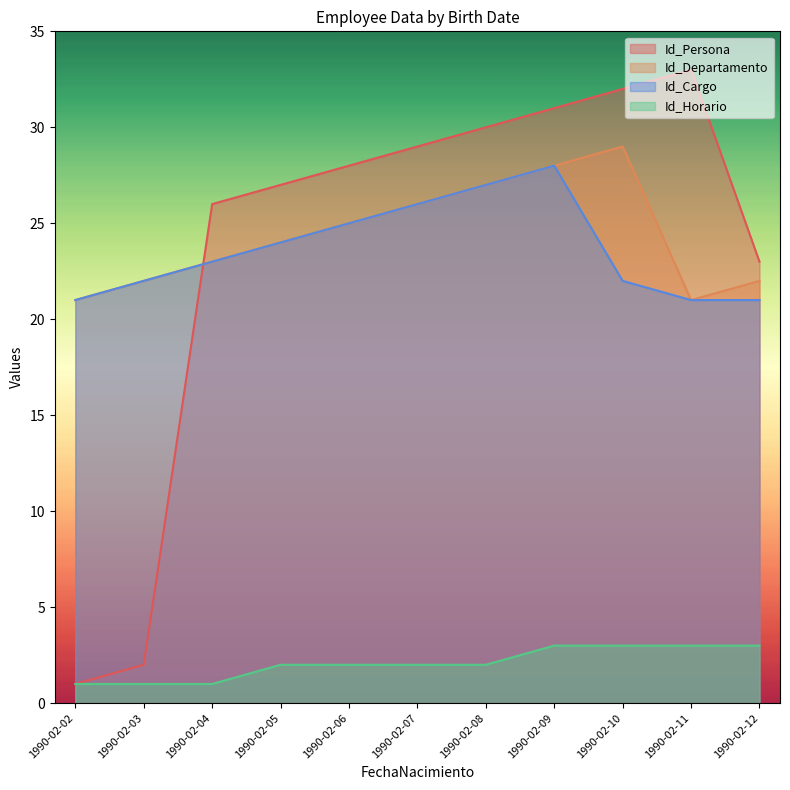

What is the spread (max minus min) of values at 1990-02-08?

28